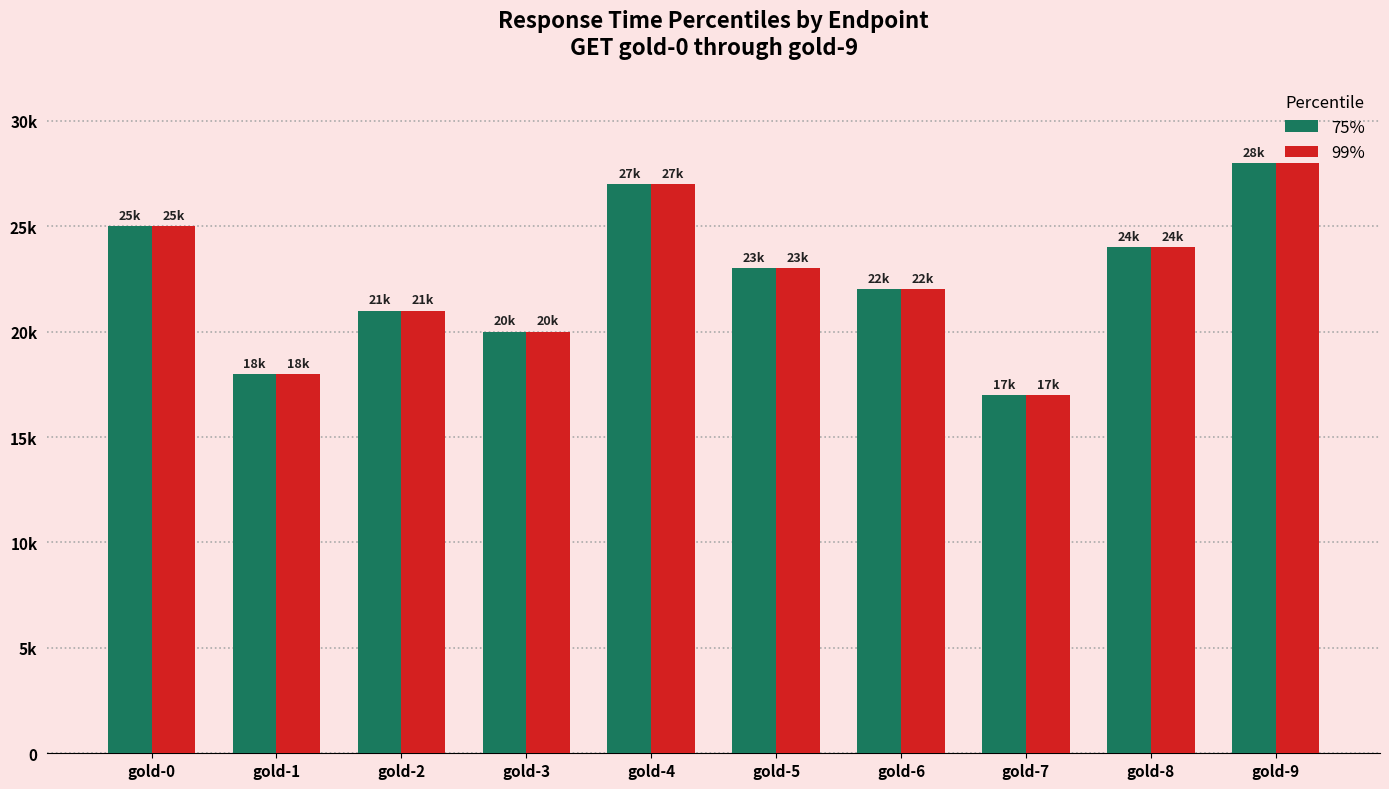

Which series has the largest range (max minus min)?

75%